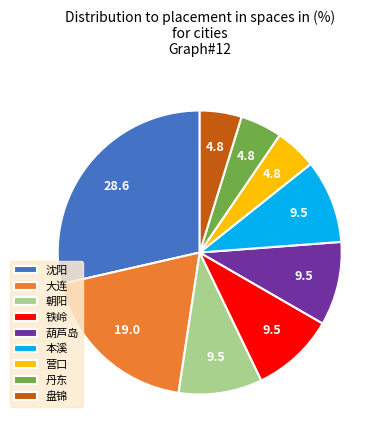

True or false: 葫芦岛 accounts for 18% of the total.

False